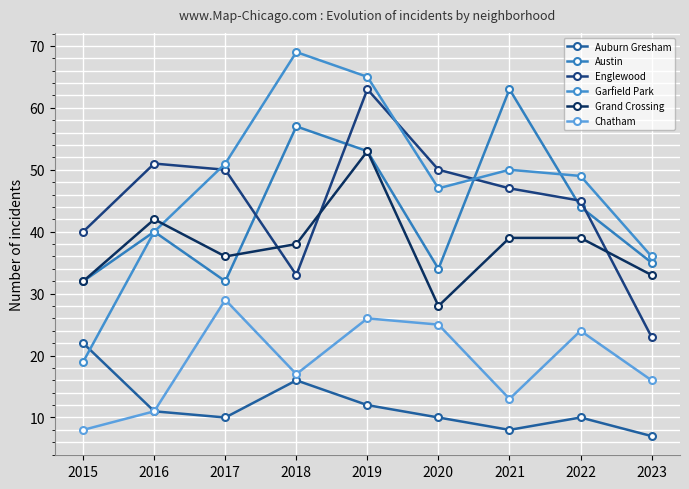

Which series has the largest range (max minus min)?

Garfield Park